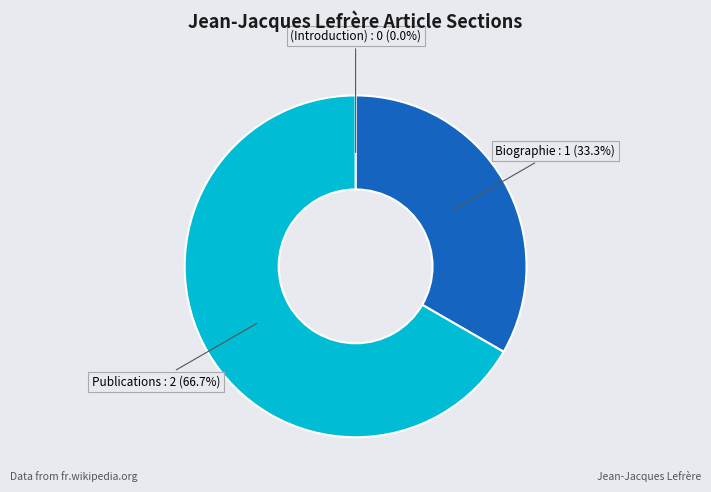

Which slice is the largest?

Publications